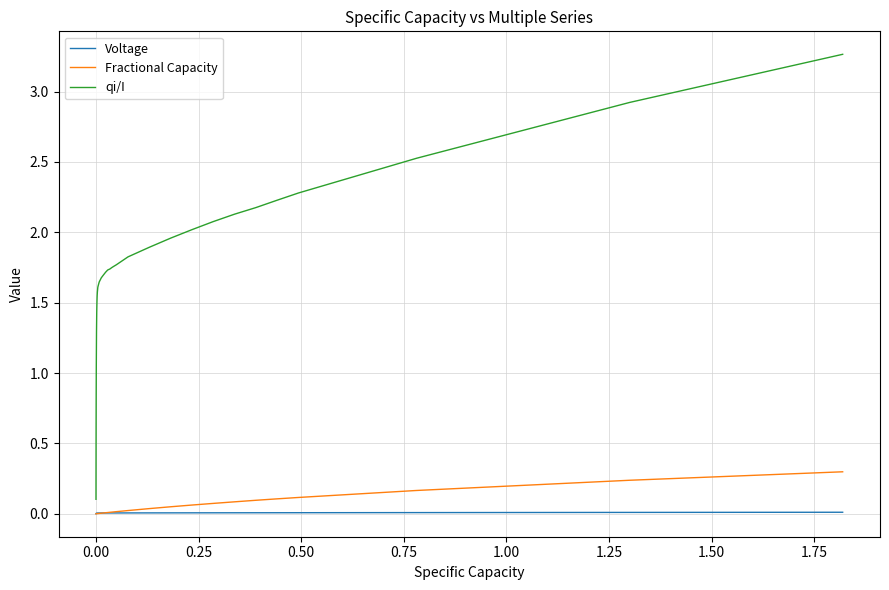

True or false: qi/I and Fractional Capacity cross at least once.

False